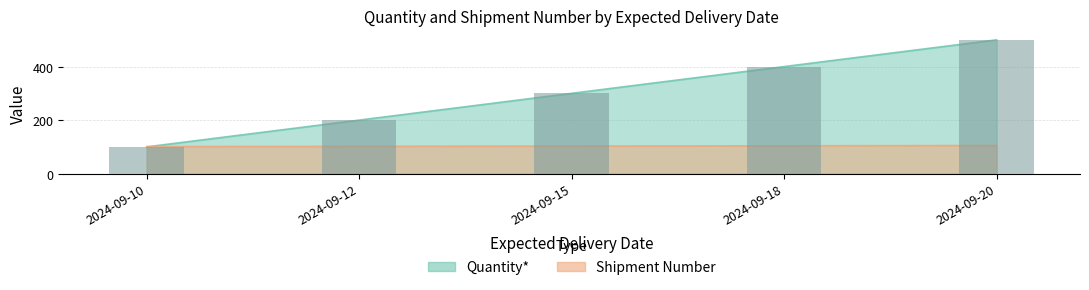

How many values in the Shipment Number series are below 103?

2